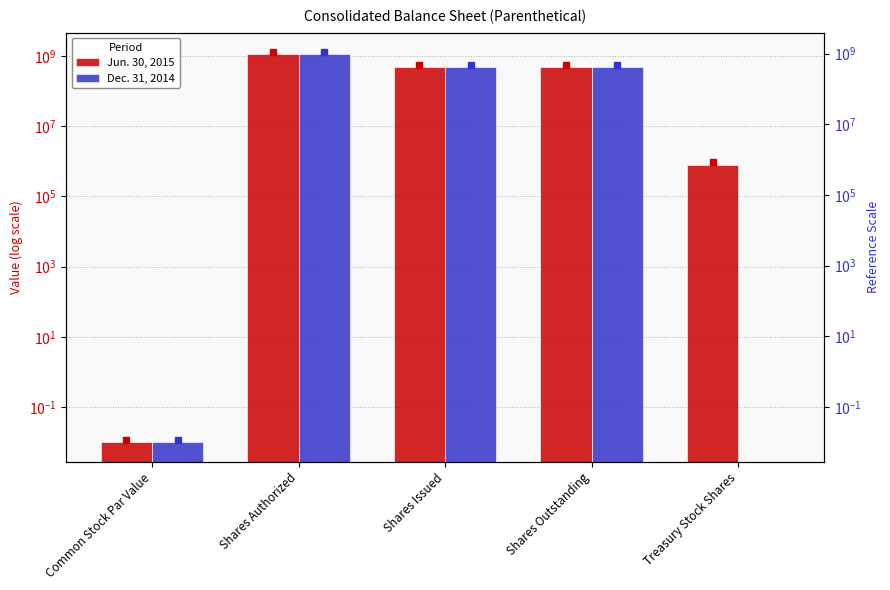

How many data points in Dec. 31, 2014 are less than 480094891?

2